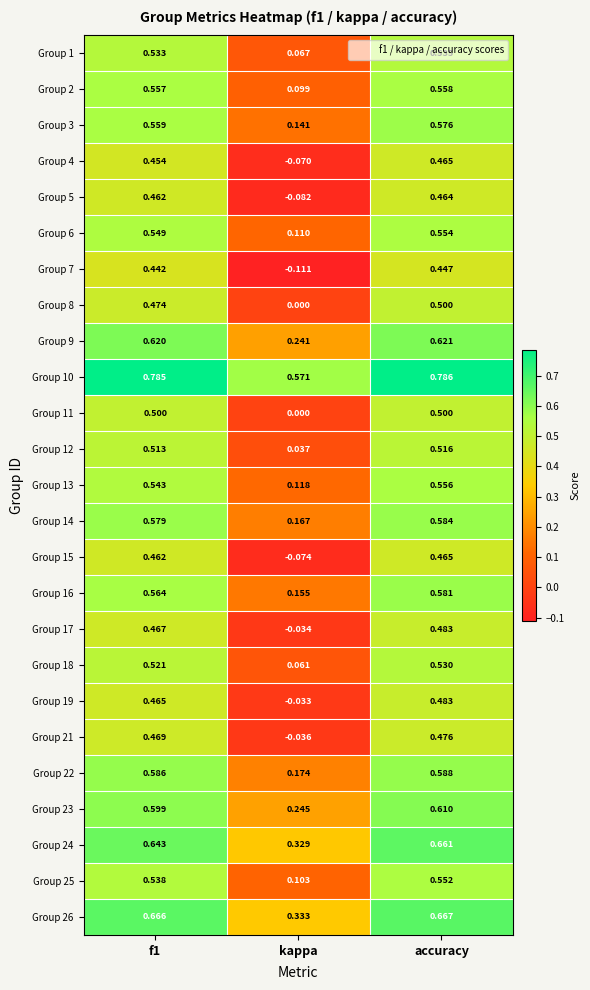

Which category has the lowest value in the Group 9 series?

kappa